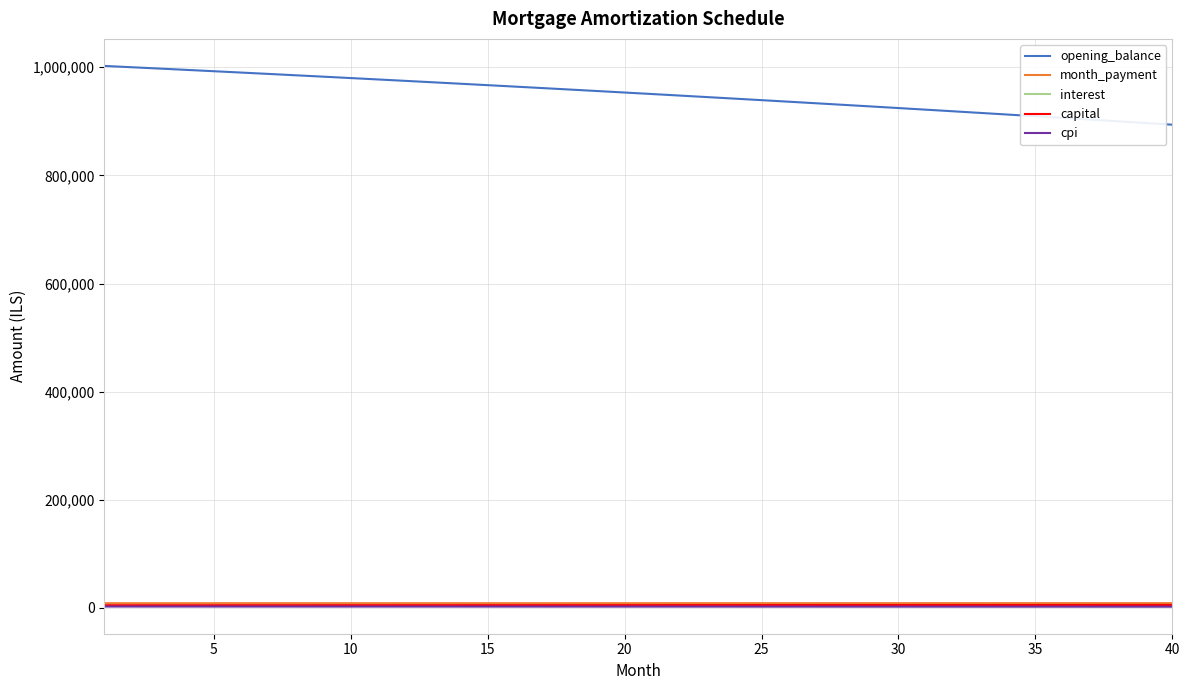

True or false: month_payment and cpi cross at least once.

False